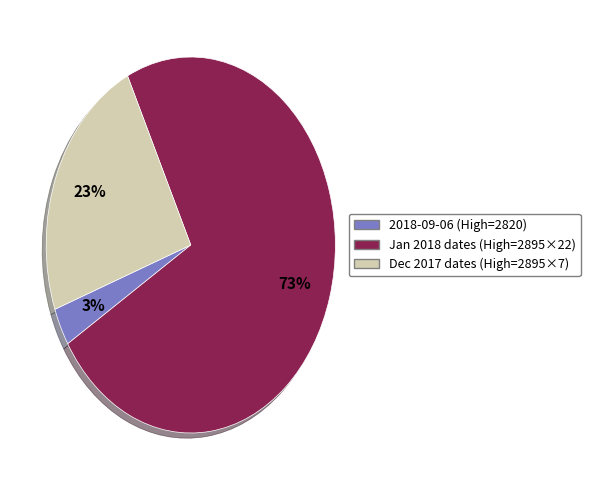

Count the number of slices in the pie.

3